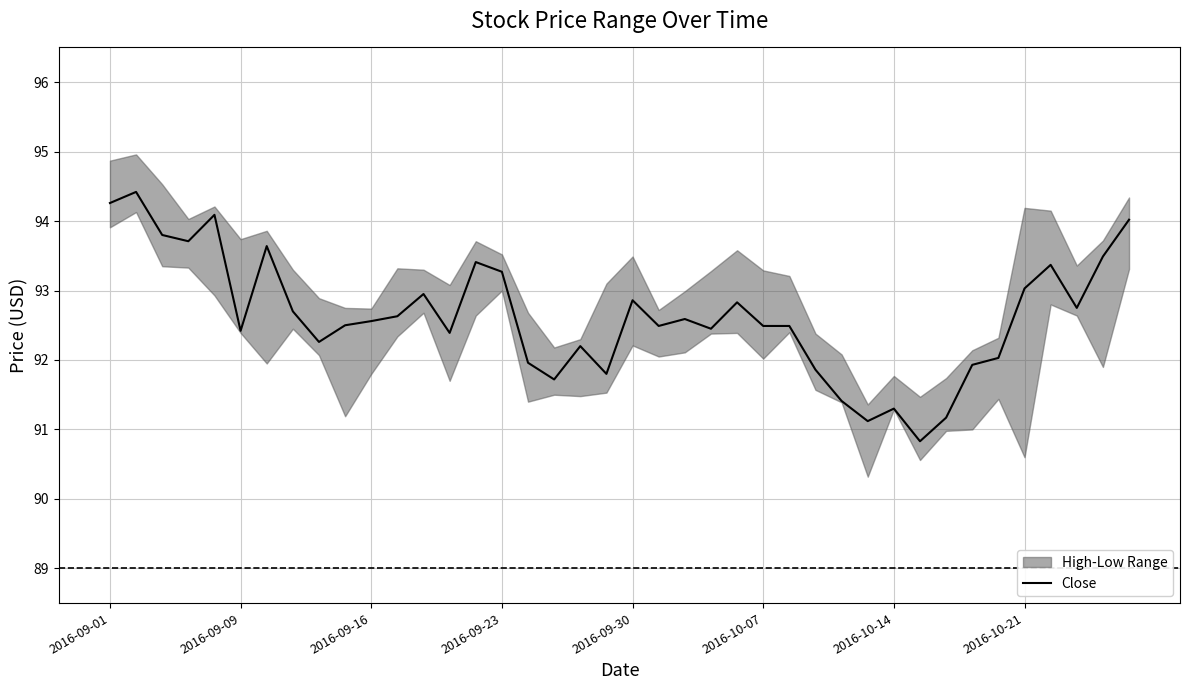

What is the minimum value for Close?

90.8